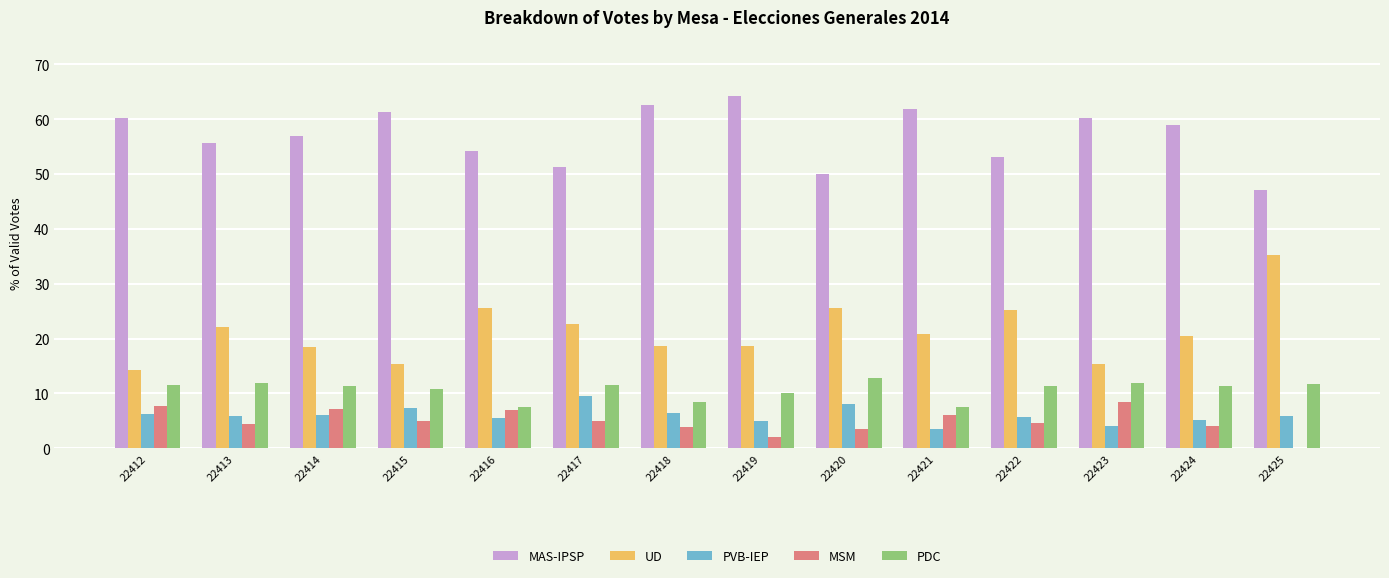

What is the sum of all UD values?

298.7